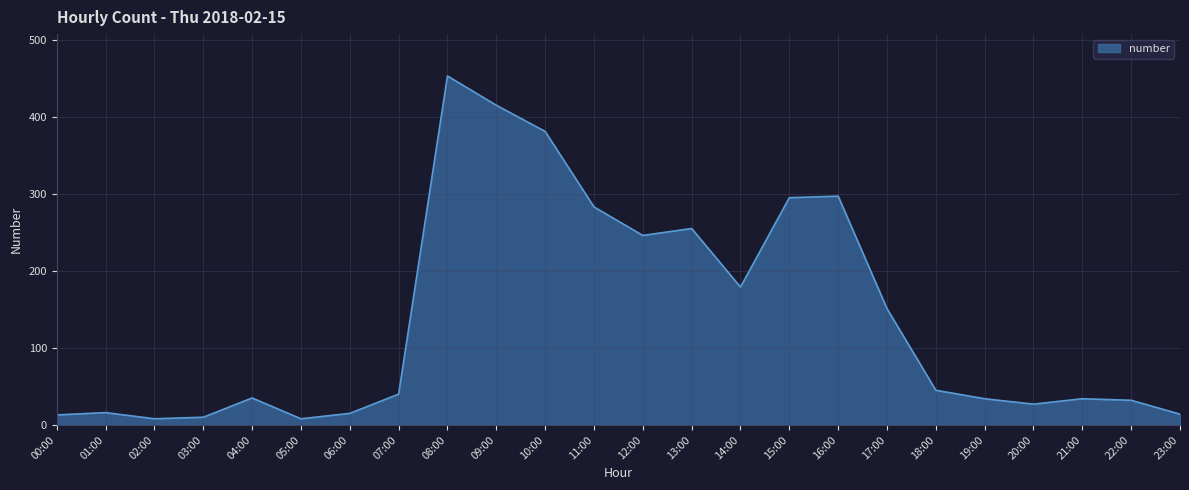

At which category does the chart reach its peak across all series?

08:00